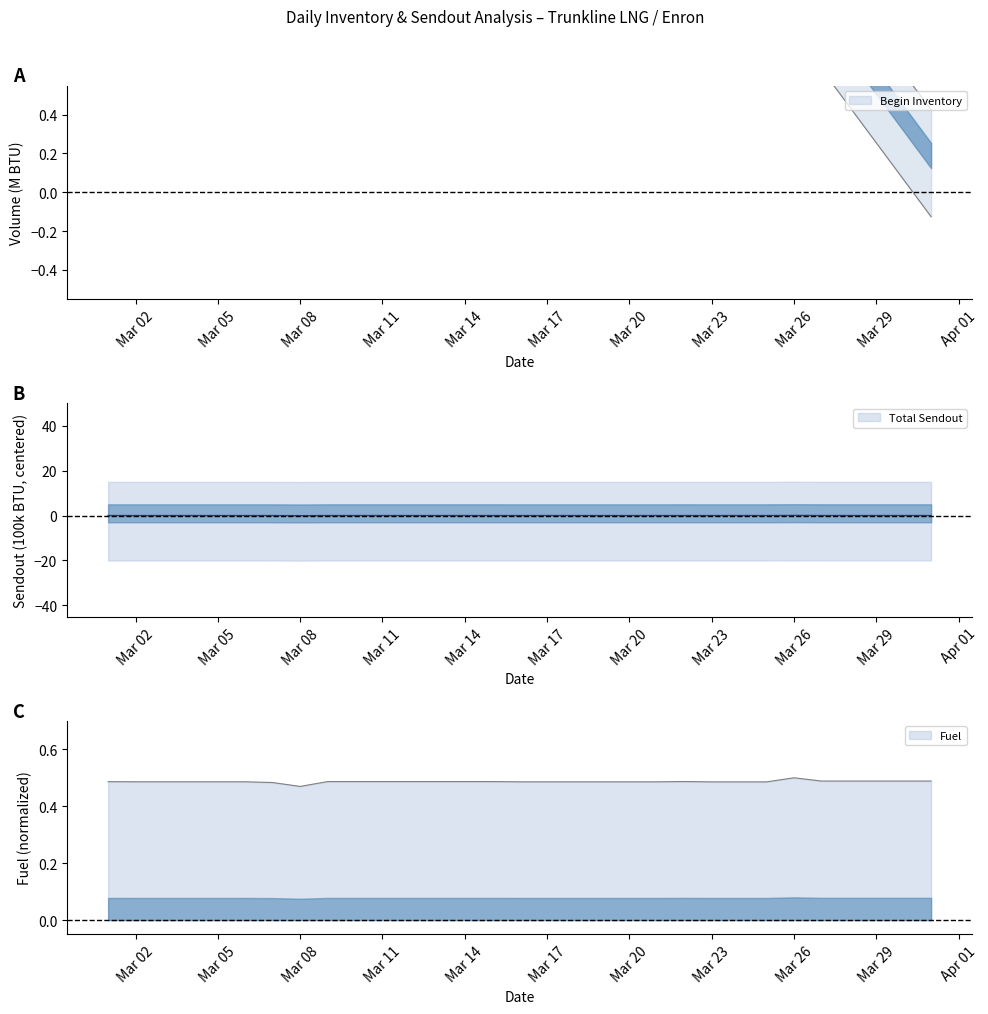

At which label is Total Sendout closest to 0?

2001-03-01